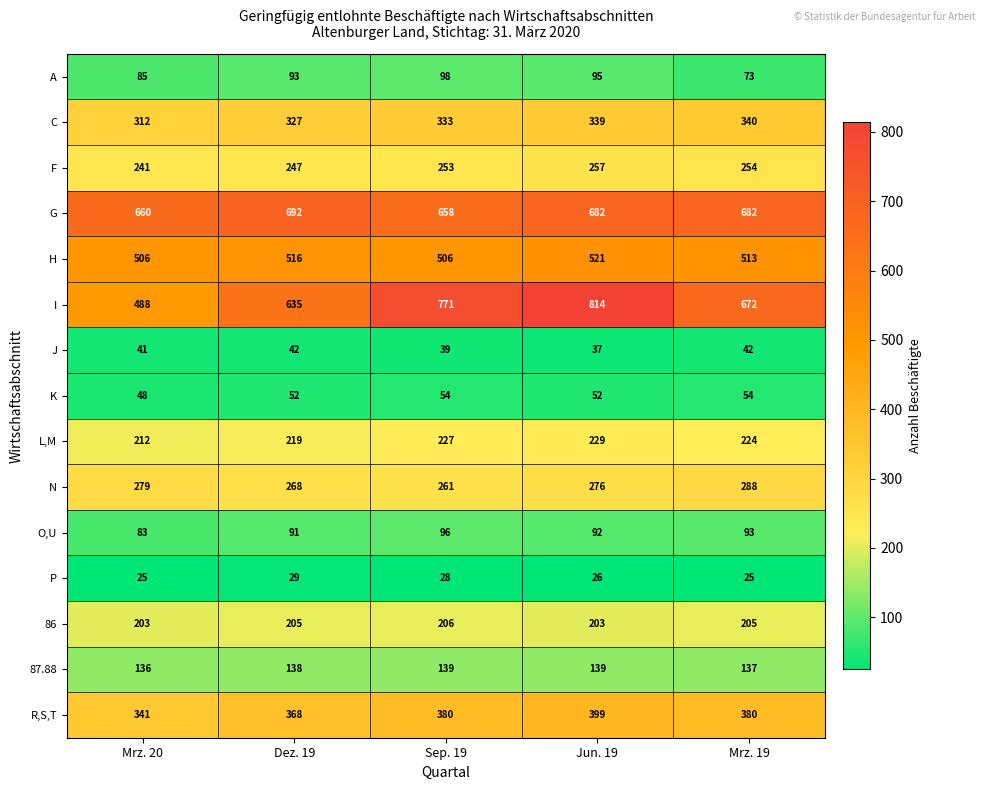

Where is J nearest to the value 39?

Sep. 19